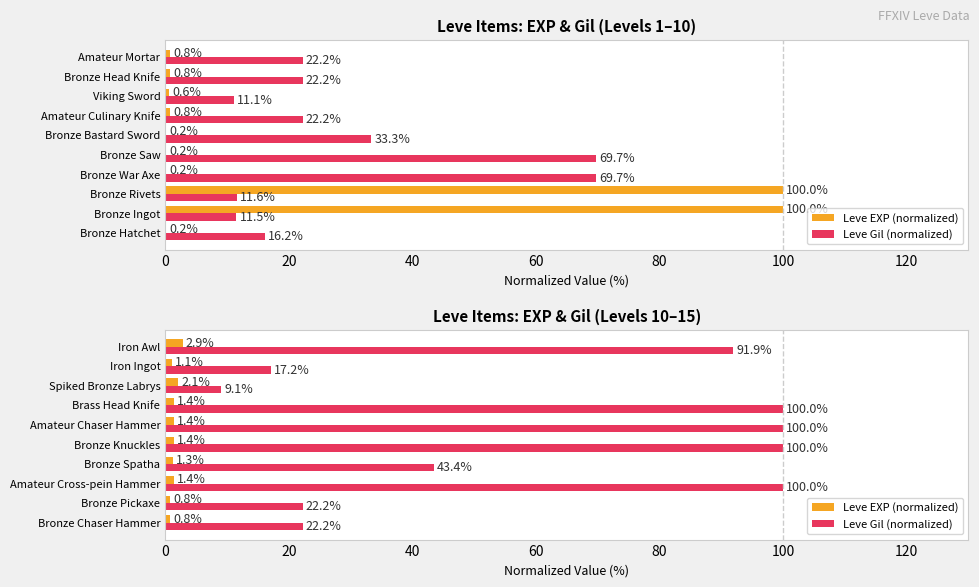

What are all the series names shown in the legend?

Leve EXP (normalized), Leve Gil (normalized)